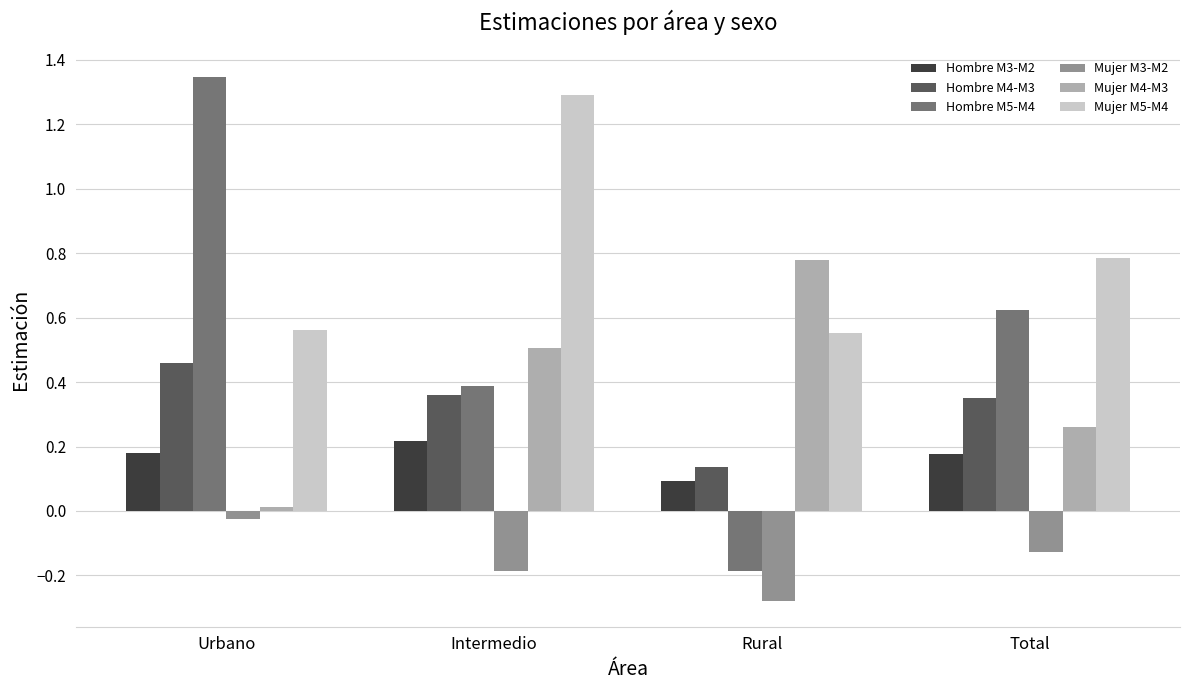

Is the value of Hombre M4-M3 at Urbano greater than the value of Hombre M3-M2 at Urbano?

Yes